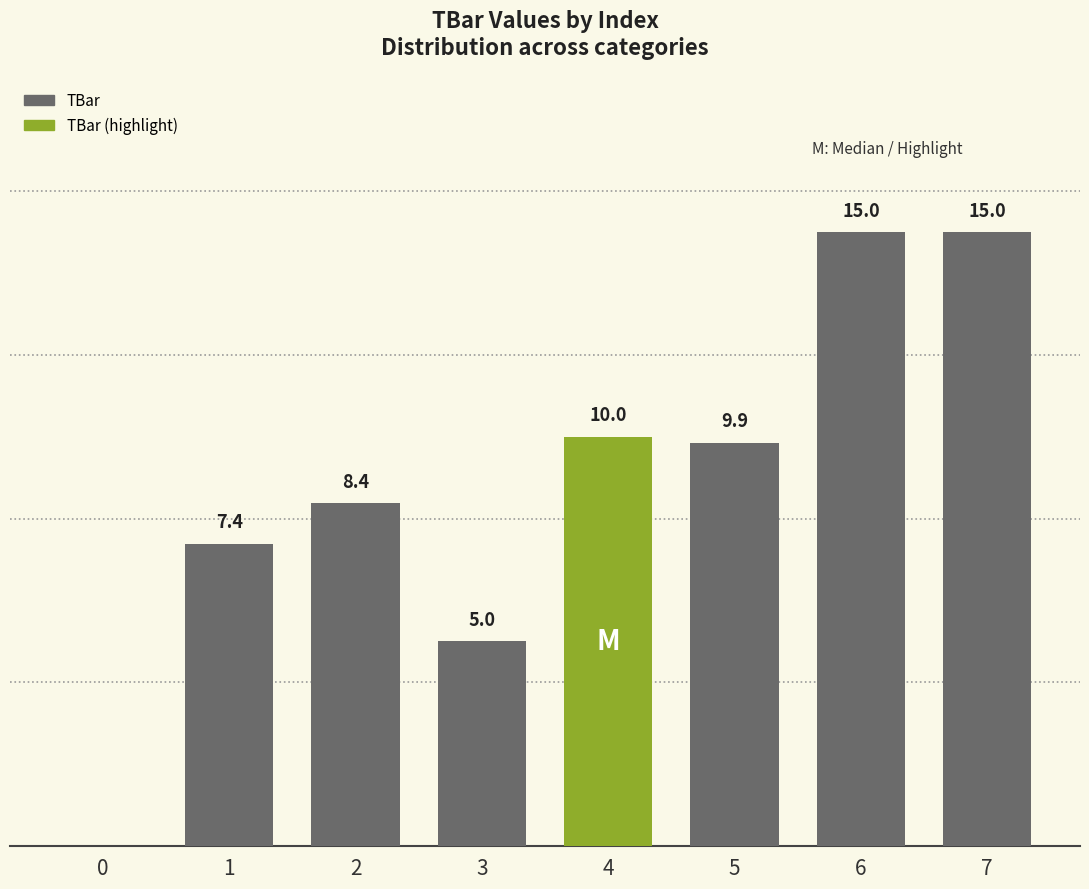

Are the bars horizontal?

No